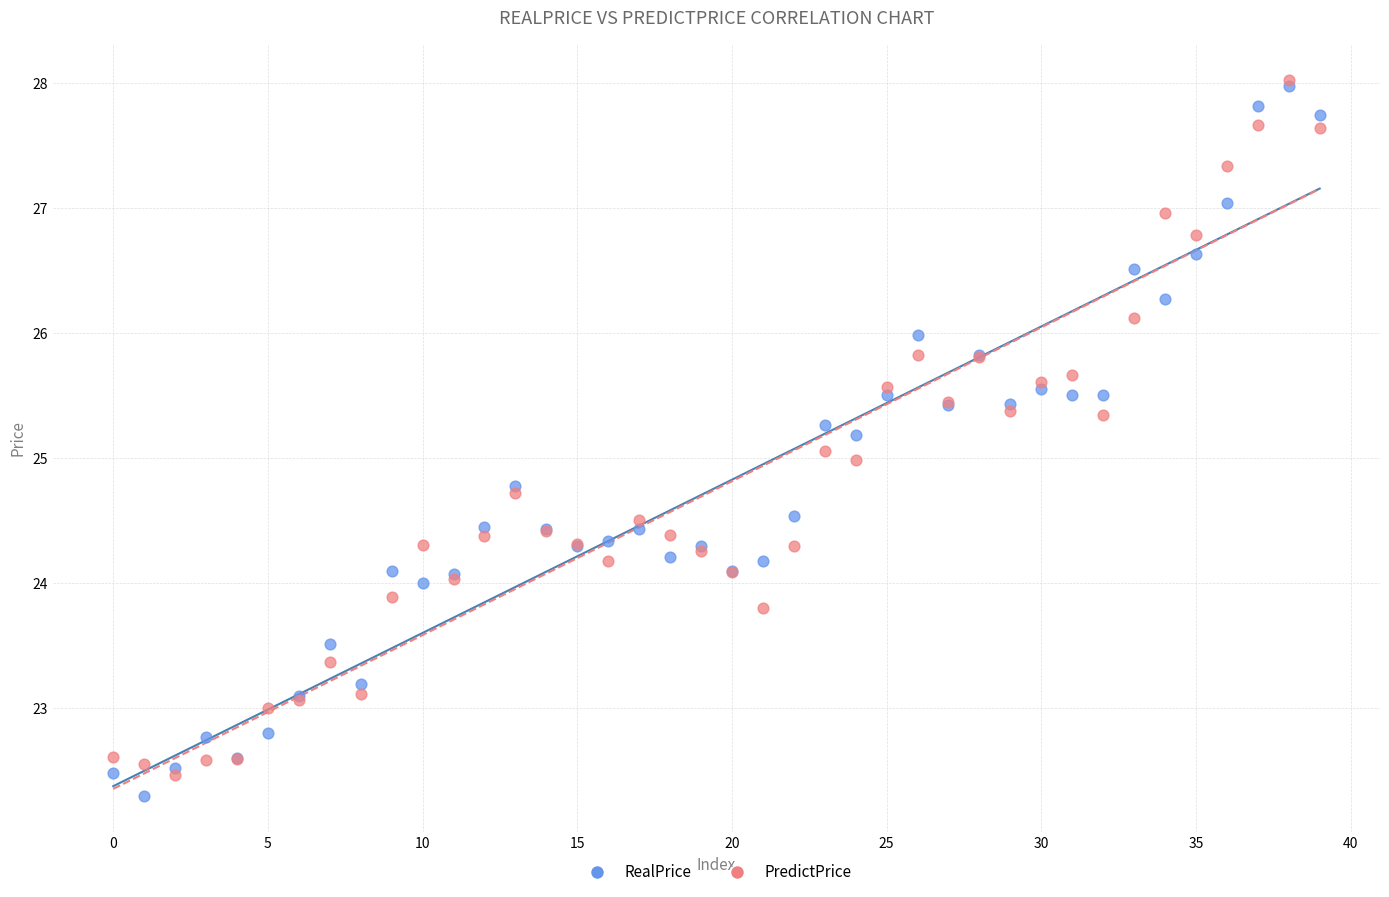

What are all the series names shown in the legend?

RealPrice, PredictPrice